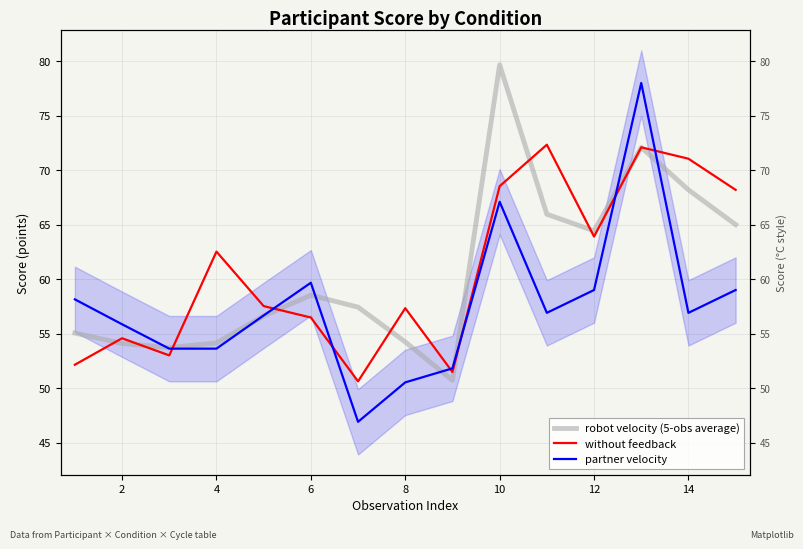

Which series has the largest range (max minus min)?

partner velocity